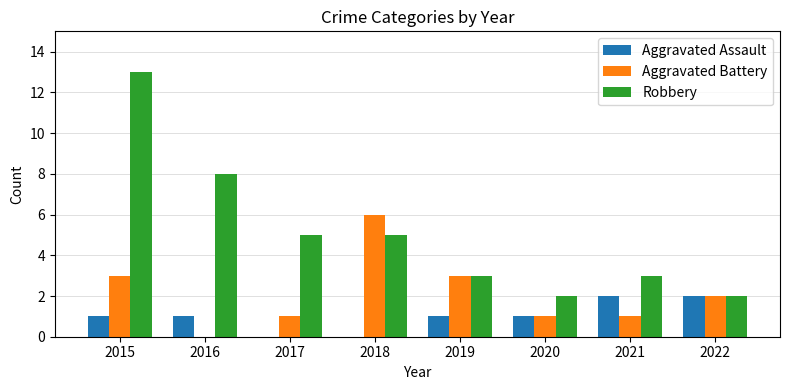

Reading left to right, list all the values displayed in this chart.

Aggravated Assault: 1	1	0	0	1	1	2	2
Aggravated Battery: 3	0	1	6	3	1	1	2
Robbery: 13	8	5	5	3	2	3	2